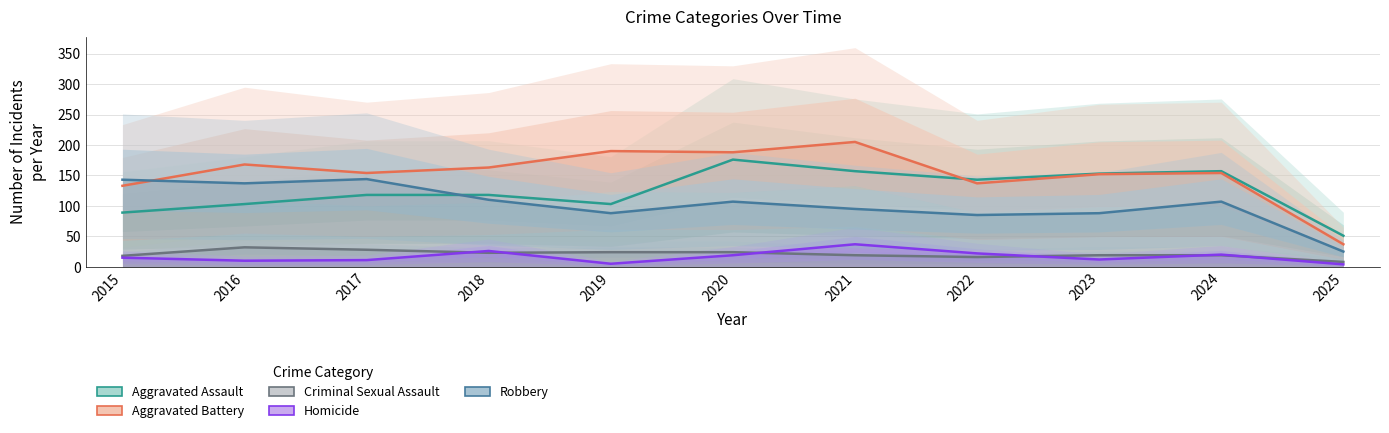

What are all the series names shown in the legend?

Aggravated Assault, Aggravated Battery, Criminal Sexual Assault, Homicide, Robbery